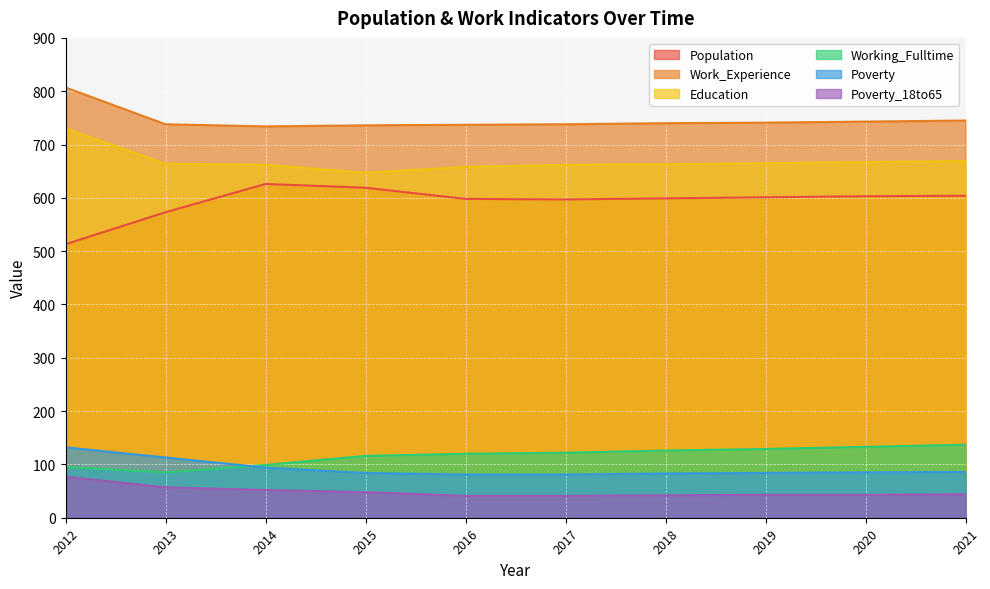

Is the value of Working_Fulltime at 2020 greater than the value of Poverty_18to65 at 2015?

Yes